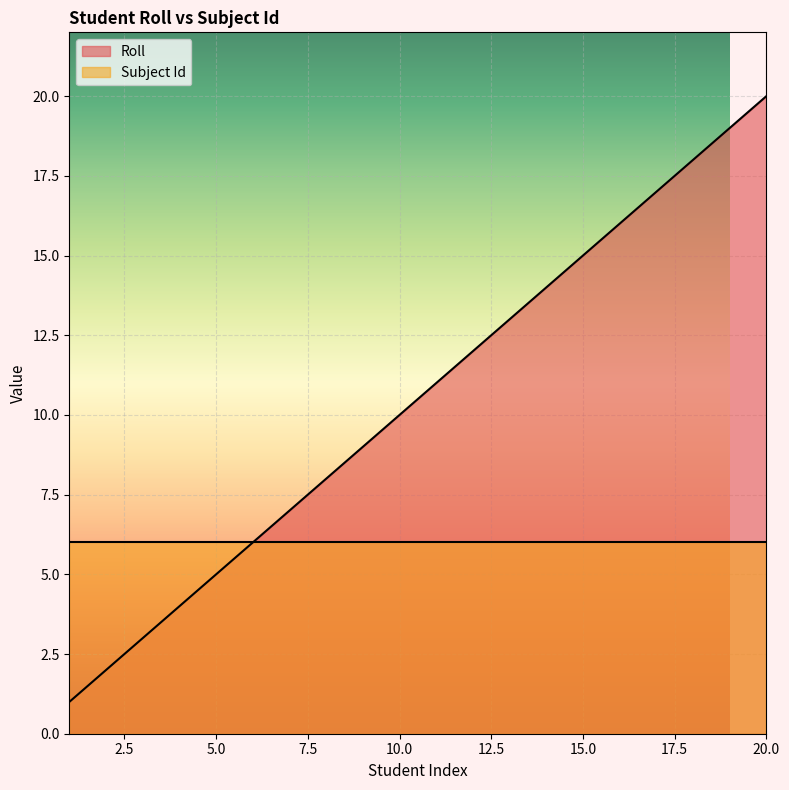

True or false: the data has more than 0 interior local peaks.

False